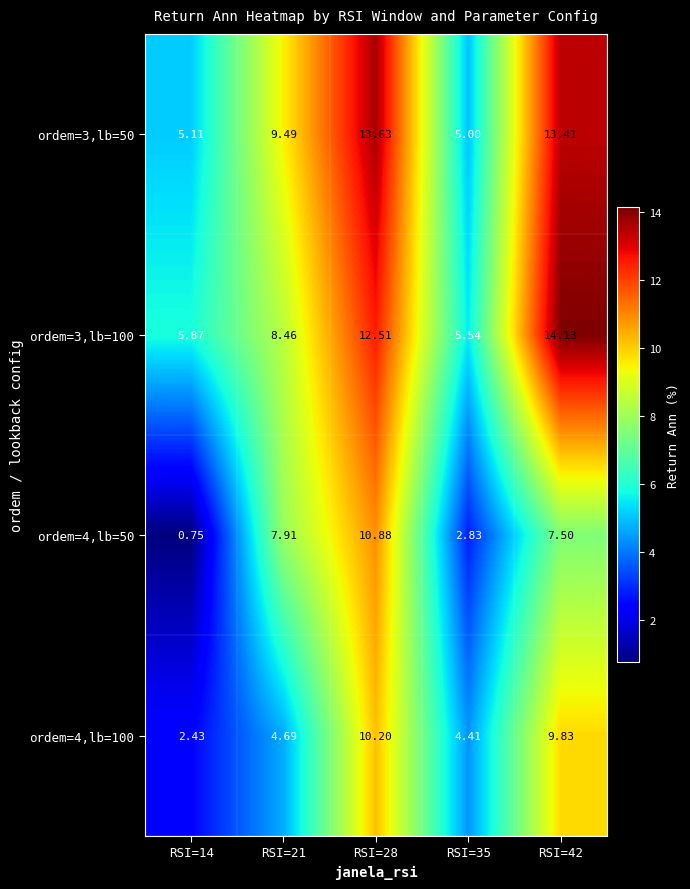

Which label corresponds to the largest value in the chart?

RSI=42